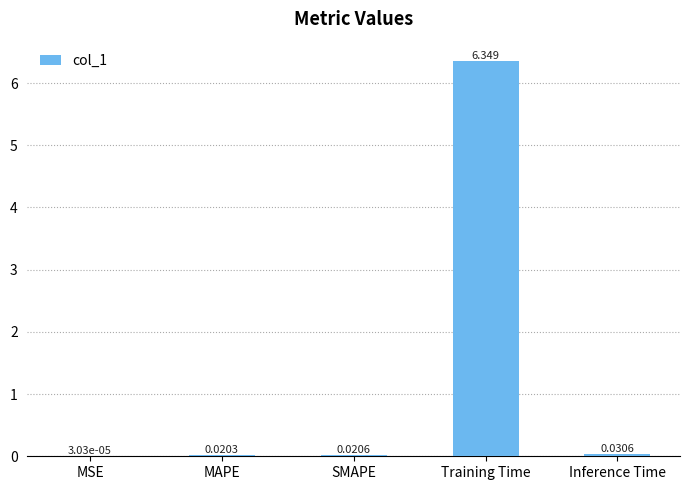

Where is the data nearest to the value 3?

Inference Time